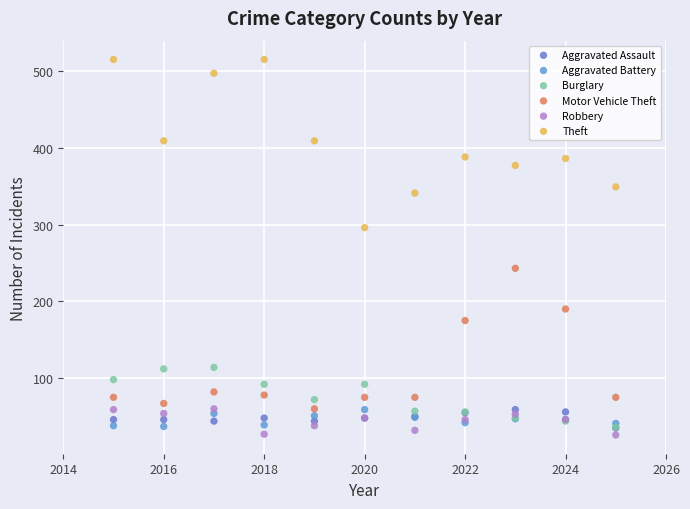

Which series reaches the minimum Y coordinate?

Robbery